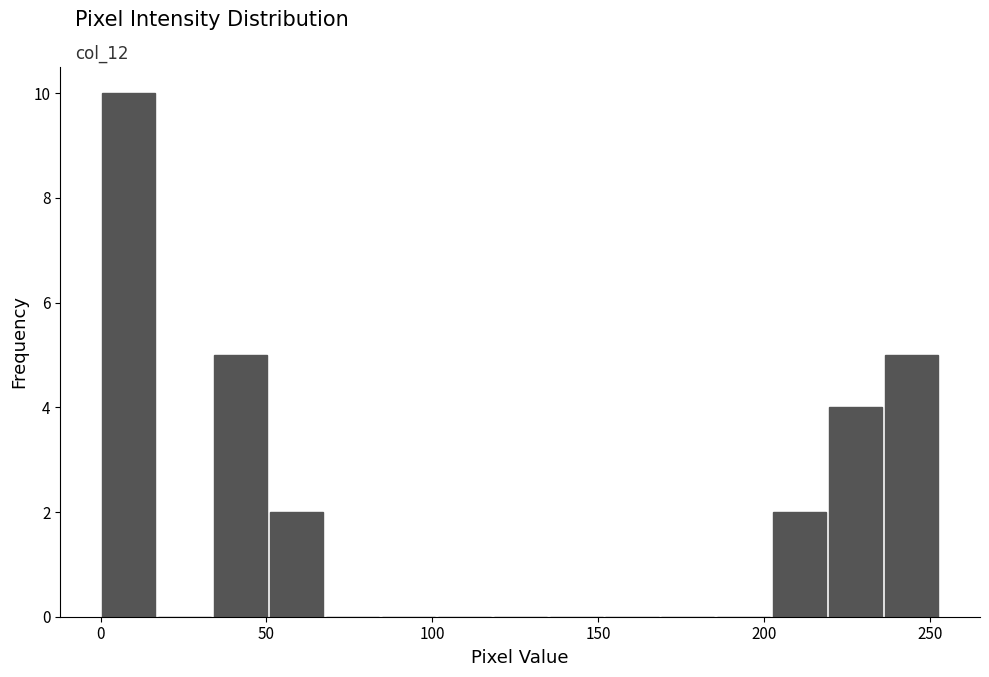

Read against the x-axis, roughly where is the centre of the tallest bar?

10